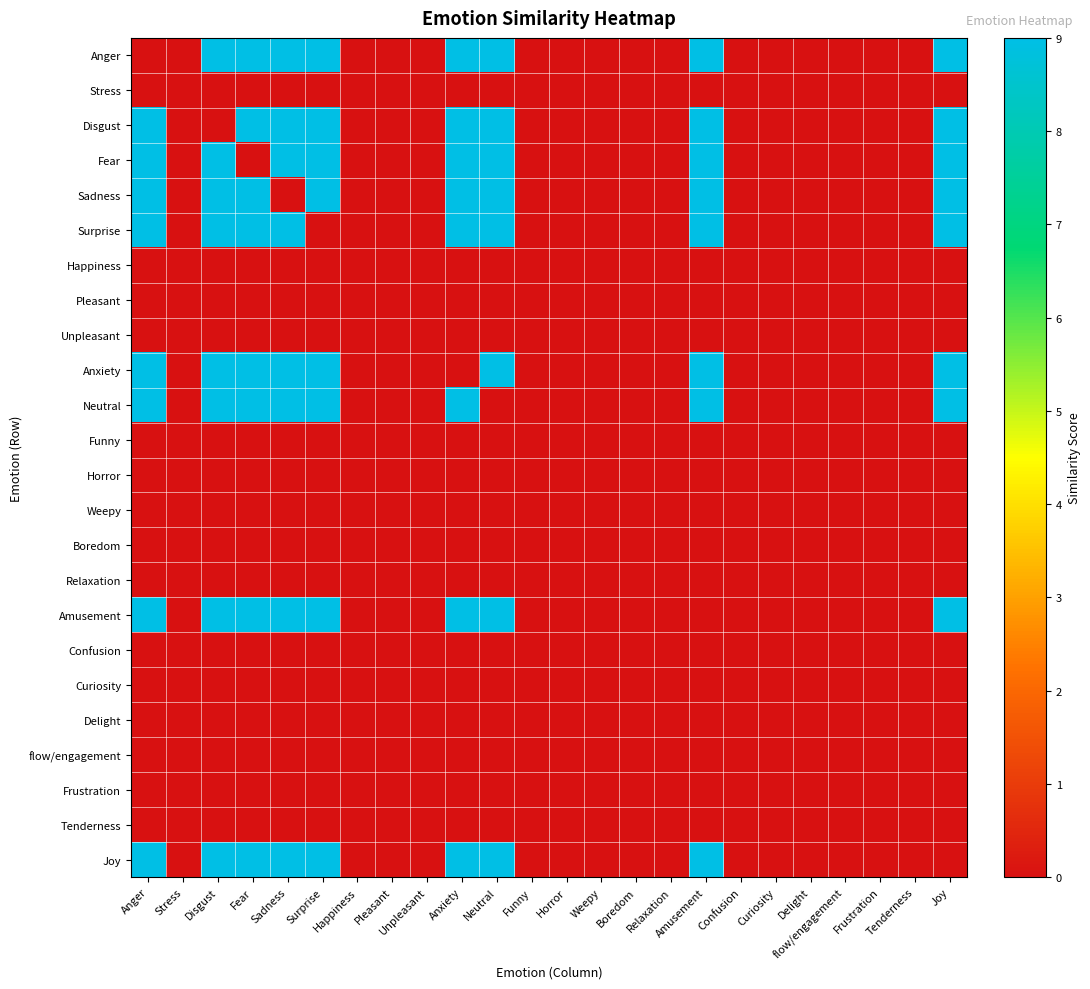

Reading left to right, list all the values displayed in this chart.

Anger: Anger=0	Stress=0	Disgust=9	Fear=9	Sadness=9	Surprise=9	Happiness=0	Pleasant=0	Unpleasant=0	Anxiety=9	Neutral=9	Funny=0	Horror=0	Weepy=0	Boredom=0	Relaxation=0	Amusement=9	Confusion=0	Curiosity=0	Delight=0	flow/engagement=0	Frustration=0	Tenderness=0	Joy=9
Stress: Anger=0	Stress=0	Disgust=0	Fear=0	Sadness=0	Surprise=0	Happiness=0	Pleasant=0	Unpleasant=0	Anxiety=0	Neutral=0	Funny=0	Horror=0	Weepy=0	Boredom=0	Relaxation=0	Amusement=0	Confusion=0	Curiosity=0	Delight=0	flow/engagement=0	Frustration=0	Tenderness=0	Joy=0
Disgust: Anger=9	Stress=0	Disgust=0	Fear=9	Sadness=9	Surprise=9	Happiness=0	Pleasant=0	Unpleasant=0	Anxiety=9	Neutral=9	Funny=0	Horror=0	Weepy=0	Boredom=0	Relaxation=0	Amusement=9	Confusion=0	Curiosity=0	Delight=0	flow/engagement=0	Frustration=0	Tenderness=0	Joy=9
Fear: Anger=9	Stress=0	Disgust=9	Fear=0	Sadness=9	Surprise=9	Happiness=0	Pleasant=0	Unpleasant=0	Anxiety=9	Neutral=9	Funny=0	Horror=0	Weepy=0	Boredom=0	Relaxation=0	Amusement=9	Confusion=0	Curiosity=0	Delight=0	flow/engagement=0	Frustration=0	Tenderness=0	Joy=9
Sadness: Anger=9	Stress=0	Disgust=9	Fear=9	Sadness=0	Surprise=9	Happiness=0	Pleasant=0	Unpleasant=0	Anxiety=9	Neutral=9	Funny=0	Horror=0	Weepy=0	Boredom=0	Relaxation=0	Amusement=9	Confusion=0	Curiosity=0	Delight=0	flow/engagement=0	Frustration=0	Tenderness=0	Joy=9
Surprise: Anger=9	Stress=0	Disgust=9	Fear=9	Sadness=9	Surprise=0	Happiness=0	Pleasant=0	Unpleasant=0	Anxiety=9	Neutral=9	Funny=0	Horror=0	Weepy=0	Boredom=0	Relaxation=0	Amusement=9	Confusion=0	Curiosity=0	Delight=0	flow/engagement=0	Frustration=0	Tenderness=0	Joy=9
Happiness: Anger=0	Stress=0	Disgust=0	Fear=0	Sadness=0	Surprise=0	Happiness=0	Pleasant=0	Unpleasant=0	Anxiety=0	Neutral=0	Funny=0	Horror=0	Weepy=0	Boredom=0	Relaxation=0	Amusement=0	Confusion=0	Curiosity=0	Delight=0	flow/engagement=0	Frustration=0	Tenderness=0	Joy=0
Pleasant: Anger=0	Stress=0	Disgust=0	Fear=0	Sadness=0	Surprise=0	Happiness=0	Pleasant=0	Unpleasant=0	Anxiety=0	Neutral=0	Funny=0	Horror=0	Weepy=0	Boredom=0	Relaxation=0	Amusement=0	Confusion=0	Curiosity=0	Delight=0	flow/engagement=0	Frustration=0	Tenderness=0	Joy=0
Unpleasant: Anger=0	Stress=0	Disgust=0	Fear=0	Sadness=0	Surprise=0	Happiness=0	Pleasant=0	Unpleasant=0	Anxiety=0	Neutral=0	Funny=0	Horror=0	Weepy=0	Boredom=0	Relaxation=0	Amusement=0	Confusion=0	Curiosity=0	Delight=0	flow/engagement=0	Frustration=0	Tenderness=0	Joy=0
Anxiety: Anger=9	Stress=0	Disgust=9	Fear=9	Sadness=9	Surprise=9	Happiness=0	Pleasant=0	Unpleasant=0	Anxiety=0	Neutral=9	Funny=0	Horror=0	Weepy=0	Boredom=0	Relaxation=0	Amusement=9	Confusion=0	Curiosity=0	Delight=0	flow/engagement=0	Frustration=0	Tenderness=0	Joy=9
Neutral: Anger=9	Stress=0	Disgust=9	Fear=9	Sadness=9	Surprise=9	Happiness=0	Pleasant=0	Unpleasant=0	Anxiety=9	Neutral=0	Funny=0	Horror=0	Weepy=0	Boredom=0	Relaxation=0	Amusement=9	Confusion=0	Curiosity=0	Delight=0	flow/engagement=0	Frustration=0	Tenderness=0	Joy=9
Funny: Anger=0	Stress=0	Disgust=0	Fear=0	Sadness=0	Surprise=0	Happiness=0	Pleasant=0	Unpleasant=0	Anxiety=0	Neutral=0	Funny=0	Horror=0	Weepy=0	Boredom=0	Relaxation=0	Amusement=0	Confusion=0	Curiosity=0	Delight=0	flow/engagement=0	Frustration=0	Tenderness=0	Joy=0
Horror: Anger=0	Stress=0	Disgust=0	Fear=0	Sadness=0	Surprise=0	Happiness=0	Pleasant=0	Unpleasant=0	Anxiety=0	Neutral=0	Funny=0	Horror=0	Weepy=0	Boredom=0	Relaxation=0	Amusement=0	Confusion=0	Curiosity=0	Delight=0	flow/engagement=0	Frustration=0	Tenderness=0	Joy=0
Weepy: Anger=0	Stress=0	Disgust=0	Fear=0	Sadness=0	Surprise=0	Happiness=0	Pleasant=0	Unpleasant=0	Anxiety=0	Neutral=0	Funny=0	Horror=0	Weepy=0	Boredom=0	Relaxation=0	Amusement=0	Confusion=0	Curiosity=0	Delight=0	flow/engagement=0	Frustration=0	Tenderness=0	Joy=0
Boredom: Anger=0	Stress=0	Disgust=0	Fear=0	Sadness=0	Surprise=0	Happiness=0	Pleasant=0	Unpleasant=0	Anxiety=0	Neutral=0	Funny=0	Horror=0	Weepy=0	Boredom=0	Relaxation=0	Amusement=0	Confusion=0	Curiosity=0	Delight=0	flow/engagement=0	Frustration=0	Tenderness=0	Joy=0
Relaxation: Anger=0	Stress=0	Disgust=0	Fear=0	Sadness=0	Surprise=0	Happiness=0	Pleasant=0	Unpleasant=0	Anxiety=0	Neutral=0	Funny=0	Horror=0	Weepy=0	Boredom=0	Relaxation=0	Amusement=0	Confusion=0	Curiosity=0	Delight=0	flow/engagement=0	Frustration=0	Tenderness=0	Joy=0
Amusement: Anger=9	Stress=0	Disgust=9	Fear=9	Sadness=9	Surprise=9	Happiness=0	Pleasant=0	Unpleasant=0	Anxiety=9	Neutral=9	Funny=0	Horror=0	Weepy=0	Boredom=0	Relaxation=0	Amusement=0	Confusion=0	Curiosity=0	Delight=0	flow/engagement=0	Frustration=0	Tenderness=0	Joy=9
Confusion: Anger=0	Stress=0	Disgust=0	Fear=0	Sadness=0	Surprise=0	Happiness=0	Pleasant=0	Unpleasant=0	Anxiety=0	Neutral=0	Funny=0	Horror=0	Weepy=0	Boredom=0	Relaxation=0	Amusement=0	Confusion=0	Curiosity=0	Delight=0	flow/engagement=0	Frustration=0	Tenderness=0	Joy=0
Curiosity: Anger=0	Stress=0	Disgust=0	Fear=0	Sadness=0	Surprise=0	Happiness=0	Pleasant=0	Unpleasant=0	Anxiety=0	Neutral=0	Funny=0	Horror=0	Weepy=0	Boredom=0	Relaxation=0	Amusement=0	Confusion=0	Curiosity=0	Delight=0	flow/engagement=0	Frustration=0	Tenderness=0	Joy=0
Delight: Anger=0	Stress=0	Disgust=0	Fear=0	Sadness=0	Surprise=0	Happiness=0	Pleasant=0	Unpleasant=0	Anxiety=0	Neutral=0	Funny=0	Horror=0	Weepy=0	Boredom=0	Relaxation=0	Amusement=0	Confusion=0	Curiosity=0	Delight=0	flow/engagement=0	Frustration=0	Tenderness=0	Joy=0
flow/engagement: Anger=0	Stress=0	Disgust=0	Fear=0	Sadness=0	Surprise=0	Happiness=0	Pleasant=0	Unpleasant=0	Anxiety=0	Neutral=0	Funny=0	Horror=0	Weepy=0	Boredom=0	Relaxation=0	Amusement=0	Confusion=0	Curiosity=0	Delight=0	flow/engagement=0	Frustration=0	Tenderness=0	Joy=0
Frustration: Anger=0	Stress=0	Disgust=0	Fear=0	Sadness=0	Surprise=0	Happiness=0	Pleasant=0	Unpleasant=0	Anxiety=0	Neutral=0	Funny=0	Horror=0	Weepy=0	Boredom=0	Relaxation=0	Amusement=0	Confusion=0	Curiosity=0	Delight=0	flow/engagement=0	Frustration=0	Tenderness=0	Joy=0
Tenderness: Anger=0	Stress=0	Disgust=0	Fear=0	Sadness=0	Surprise=0	Happiness=0	Pleasant=0	Unpleasant=0	Anxiety=0	Neutral=0	Funny=0	Horror=0	Weepy=0	Boredom=0	Relaxation=0	Amusement=0	Confusion=0	Curiosity=0	Delight=0	flow/engagement=0	Frustration=0	Tenderness=0	Joy=0
Joy: Anger=9	Stress=0	Disgust=9	Fear=9	Sadness=9	Surprise=9	Happiness=0	Pleasant=0	Unpleasant=0	Anxiety=9	Neutral=9	Funny=0	Horror=0	Weepy=0	Boredom=0	Relaxation=0	Amusement=9	Confusion=0	Curiosity=0	Delight=0	flow/engagement=0	Frustration=0	Tenderness=0	Joy=0